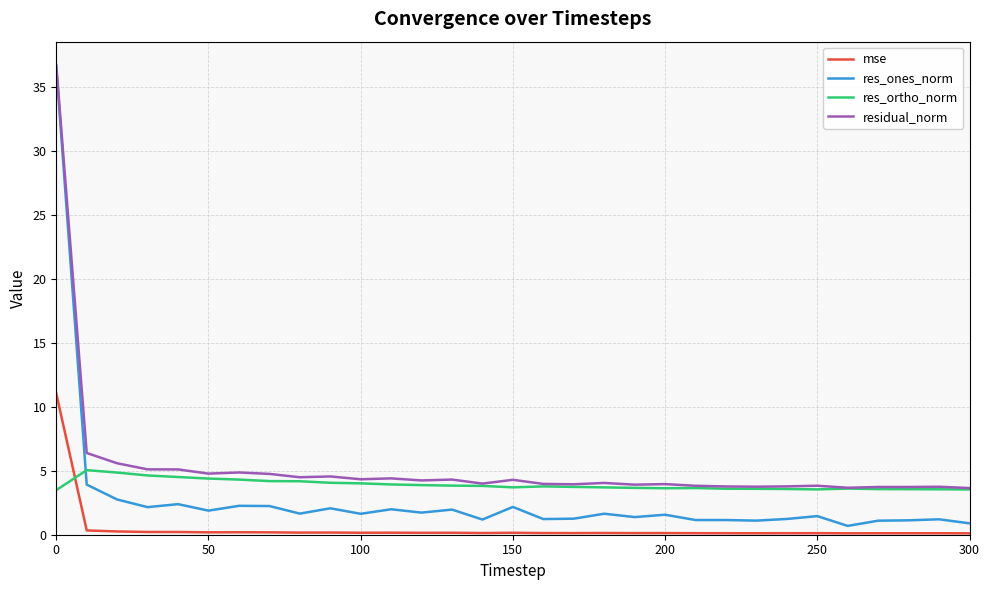

True or false: res_ortho_norm has more than 0 points higher than both neighbors.

True